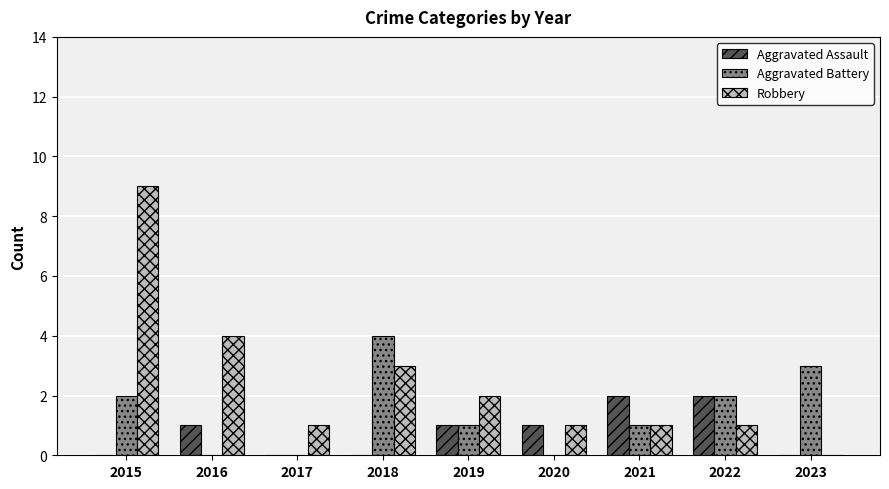

The value of Robbery at 2015 is 9. True or false?

True